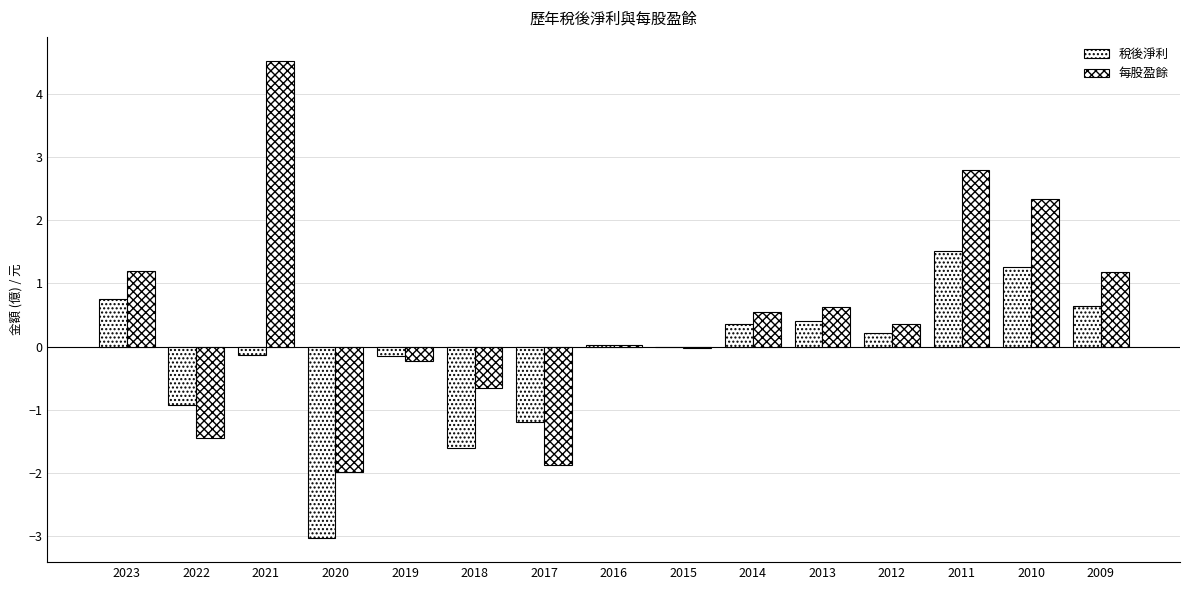

Reading left to right, list all the values displayed in this chart.

稅後淨利: 0.8	-0.9	-0.1	-3.0	-0.1	-1.6	-1.2	0.0	-0.0	0.3	0.4	0.2	1.5	1.3	0.6
每股盈餘: 1.2	-1.4	4.5	-2.0	-0.2	-0.7	-1.9	0.0	-0.0	0.6	0.6	0.3	2.8	2.3	1.2